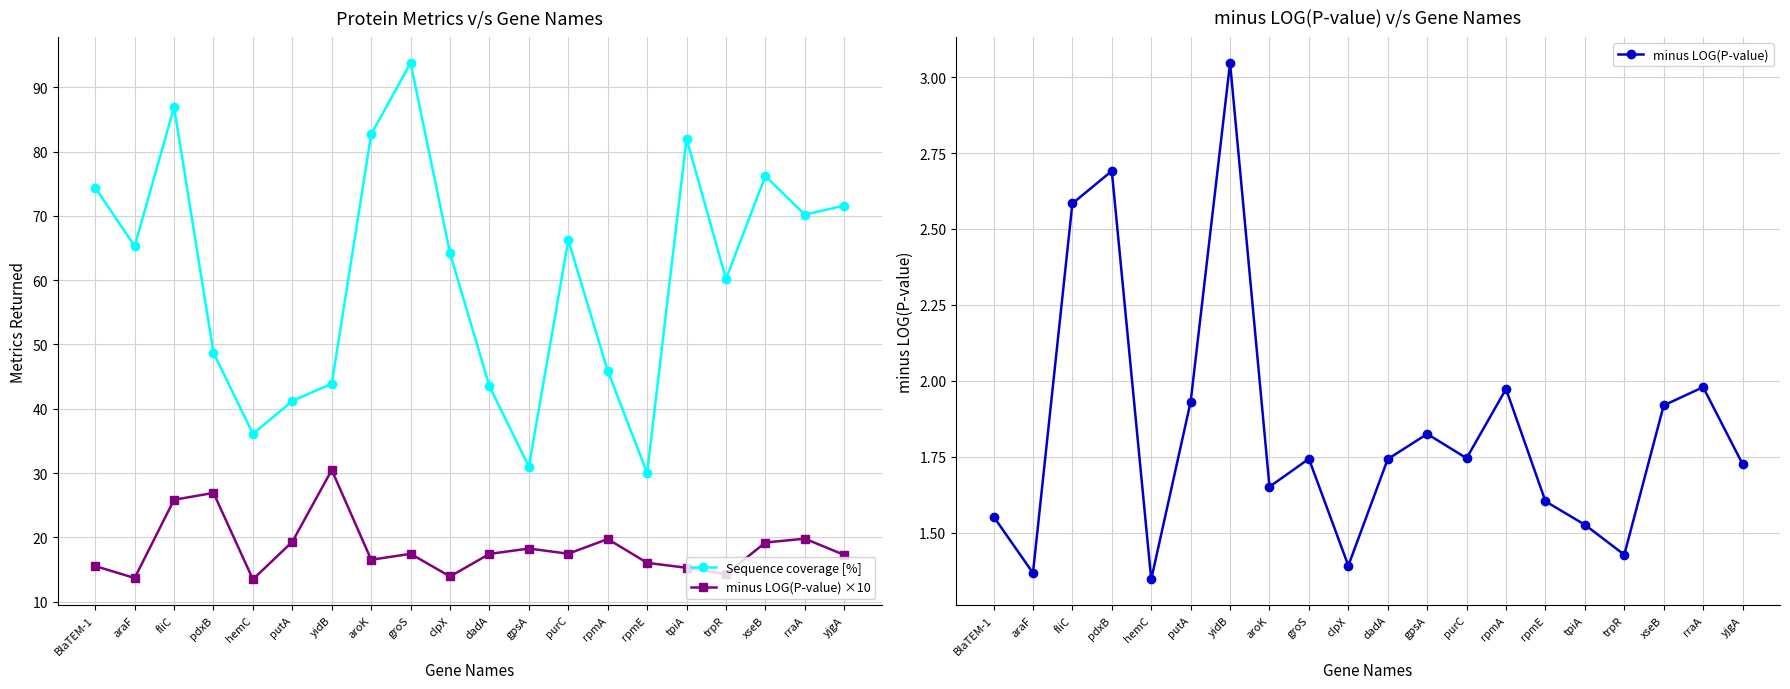

True or false: Sequence coverage [%] has more than 0 interior local peaks.

True